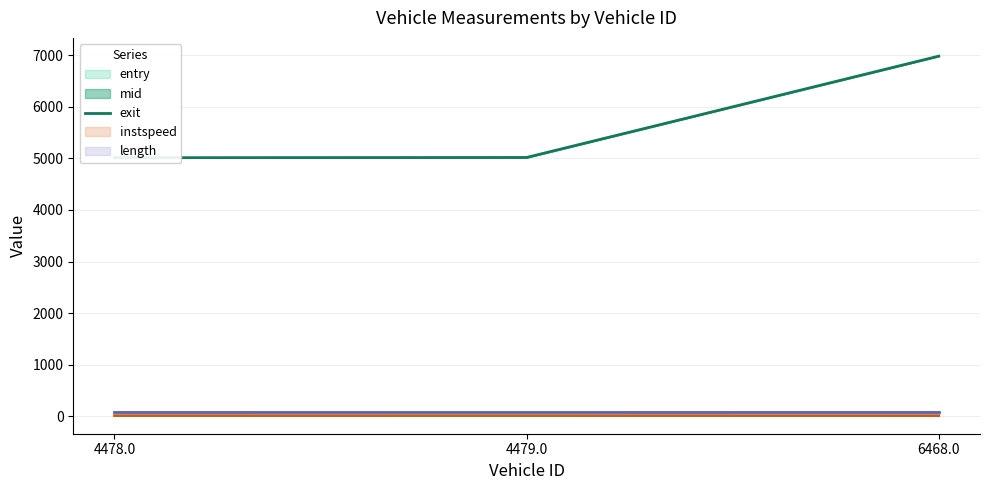

At which category does the chart reach its minimum across all series?

4478.0